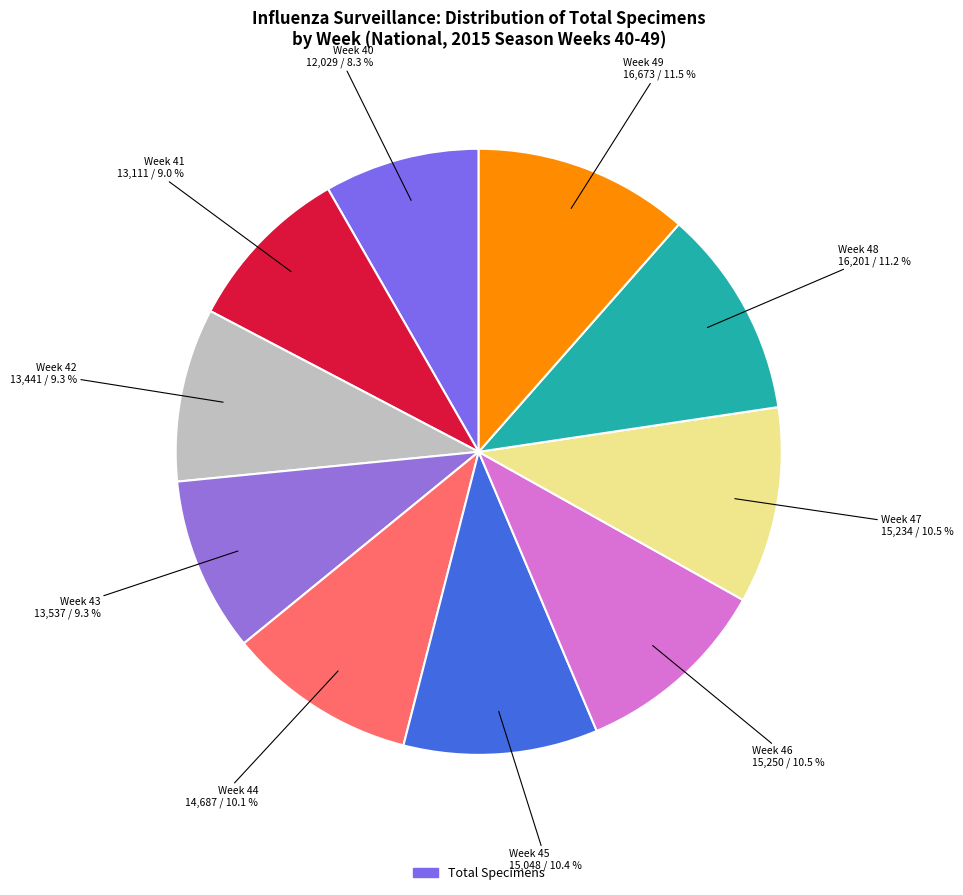

Rank the categories by value from lowest to highest.

Week 40, Week 41, Week 42, Week 43, Week 44, Week 45, Week 47, Week 46, Week 48, Week 49